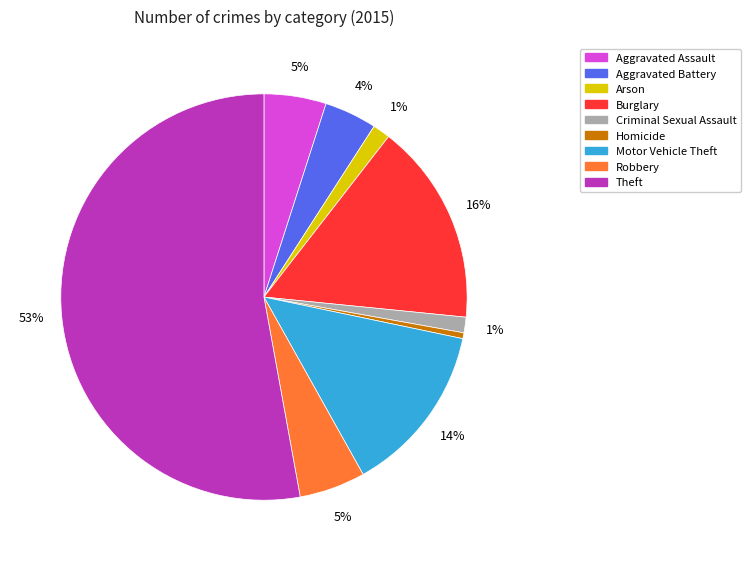

What is the ratio of the value at Aggravated Battery to the value at Aggravated Assault?

0.8